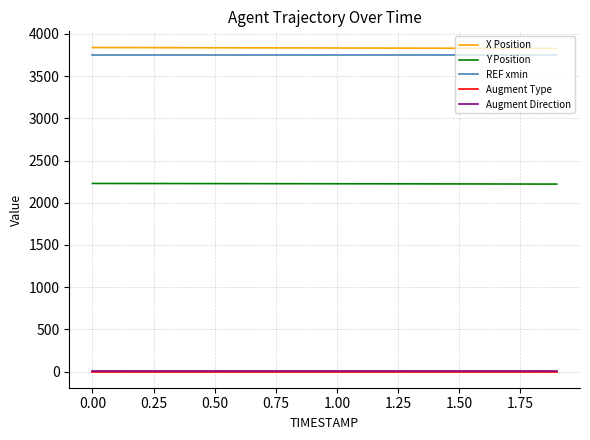

What is the highest value of the X Position series?

3838.7